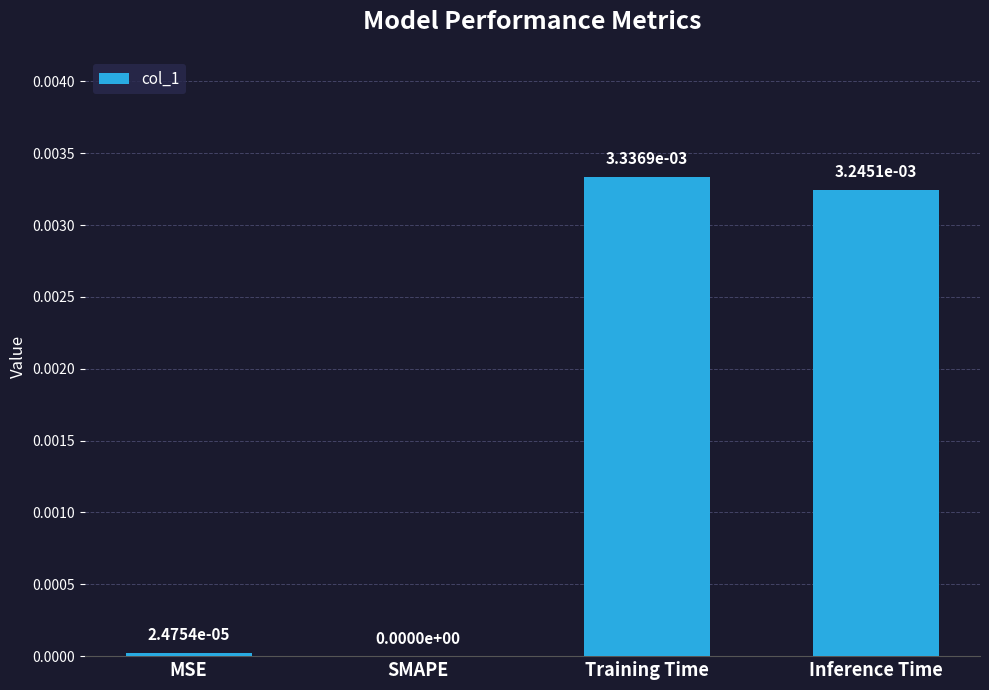

True or false: the data shows 0.0 at MSE.

True